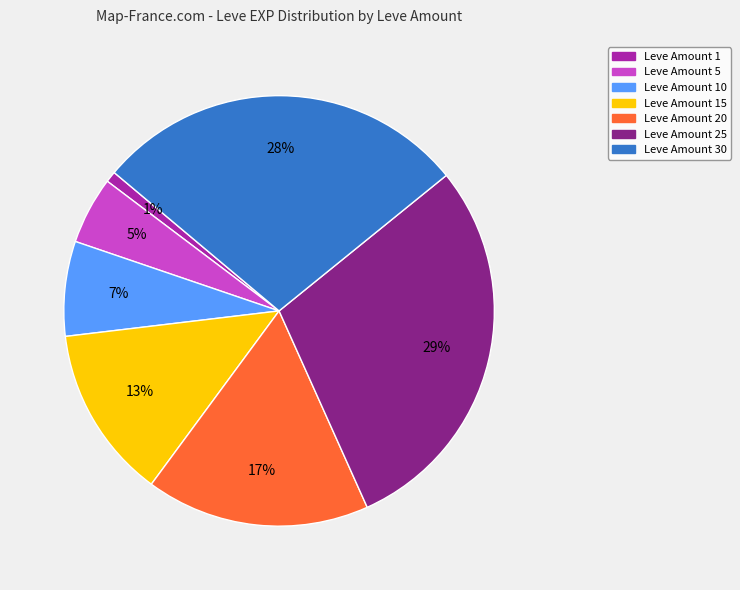

Is there any slice that represents more than half of the pie?

No